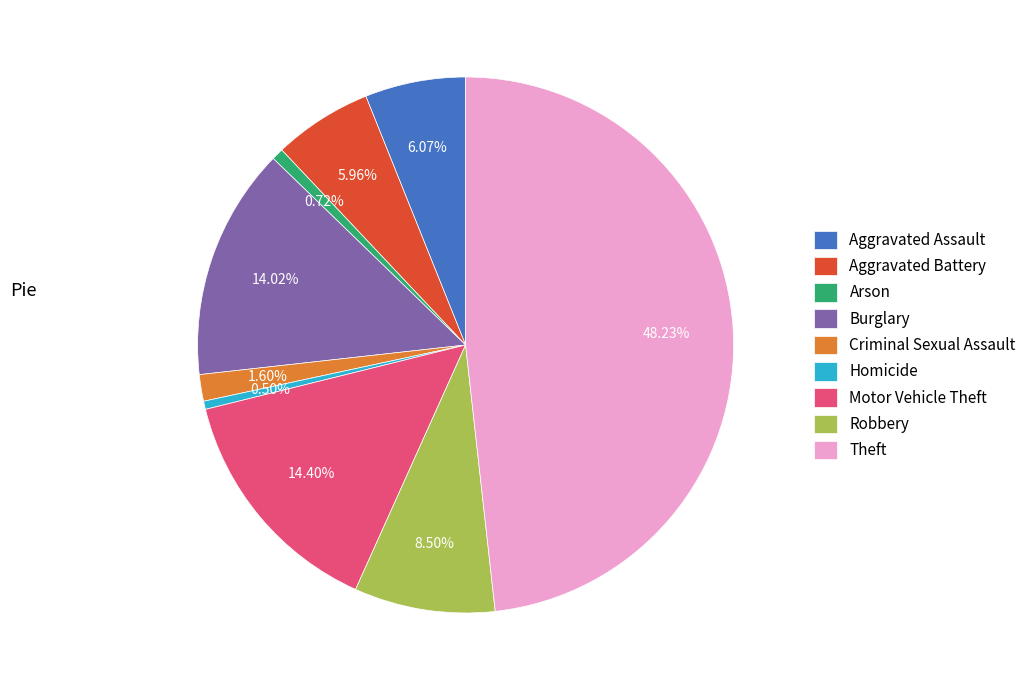

Does any single category account for the majority?

No